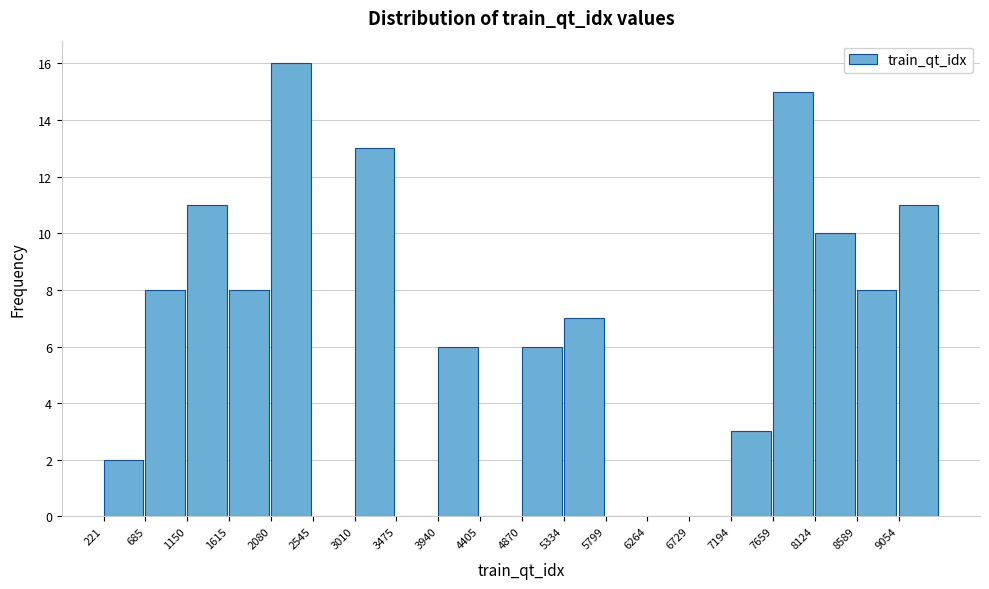

Which range on the x-axis has the tallest bar?

2100 to 2550